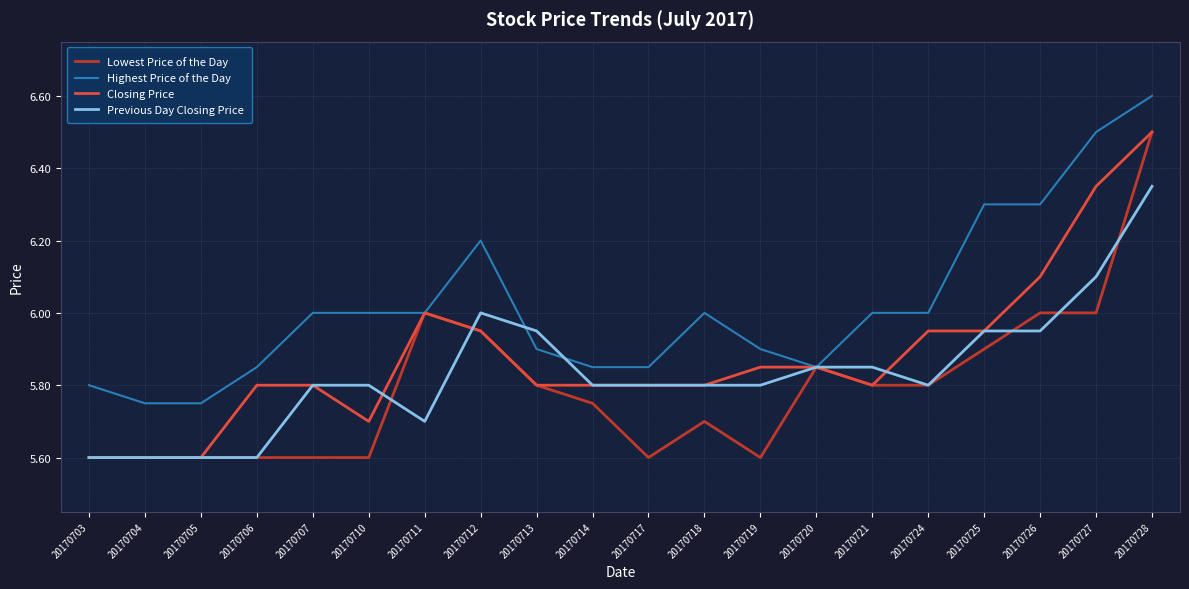

Is the value of Highest Price of the Day at 20170712 greater than the value of Lowest Price of the Day at 20170717?

Yes